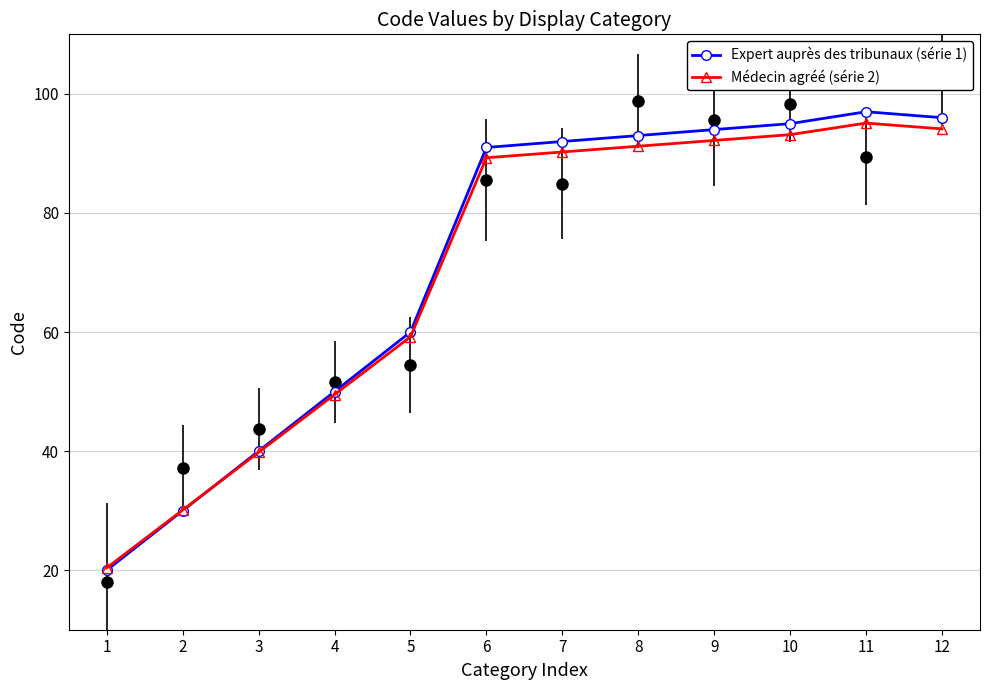

The Expert auprès des tribunaux (série 1) series shows 48.5 at 2. True or false?

False